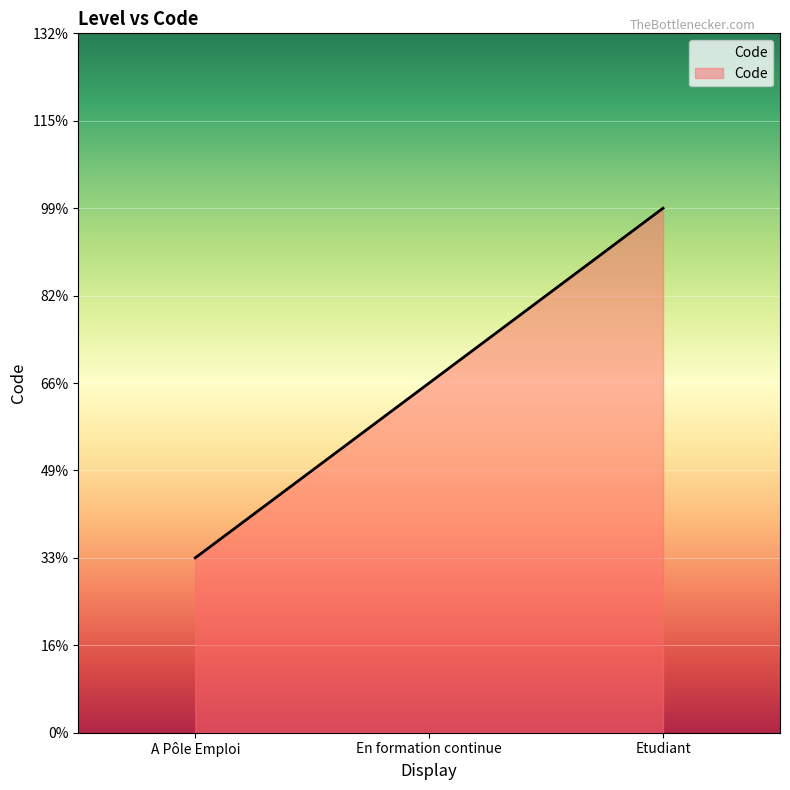

Does the chart display data point markers on the line(s)?

No